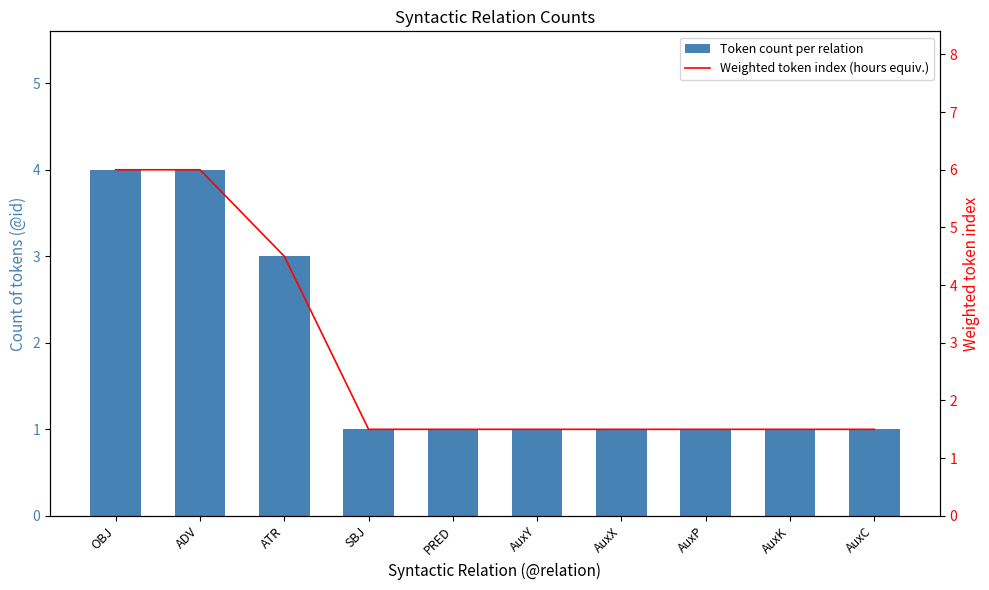

Between AuxY and AuxC, which series saw the biggest shift?

Token count per relation